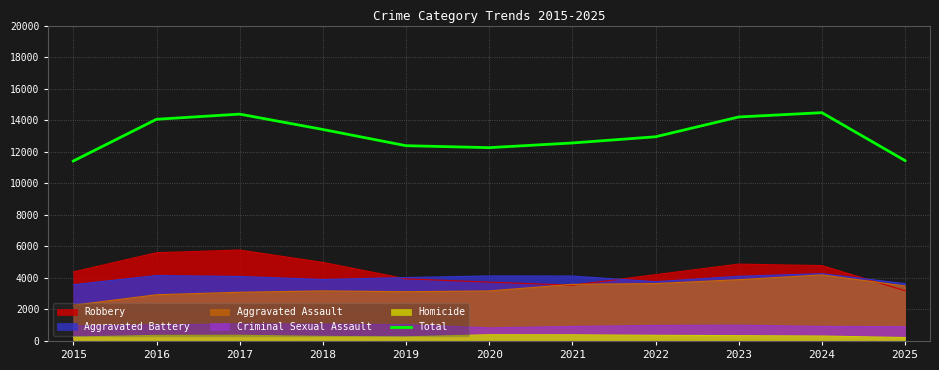

Reading right to left, extract all data points from this chart.

2025=11438	2024=14476	2023=14204	2022=12948	2021=12555	2020=12258	2019=12382	2018=13411	2017=14384	2016=14058	2015=11413